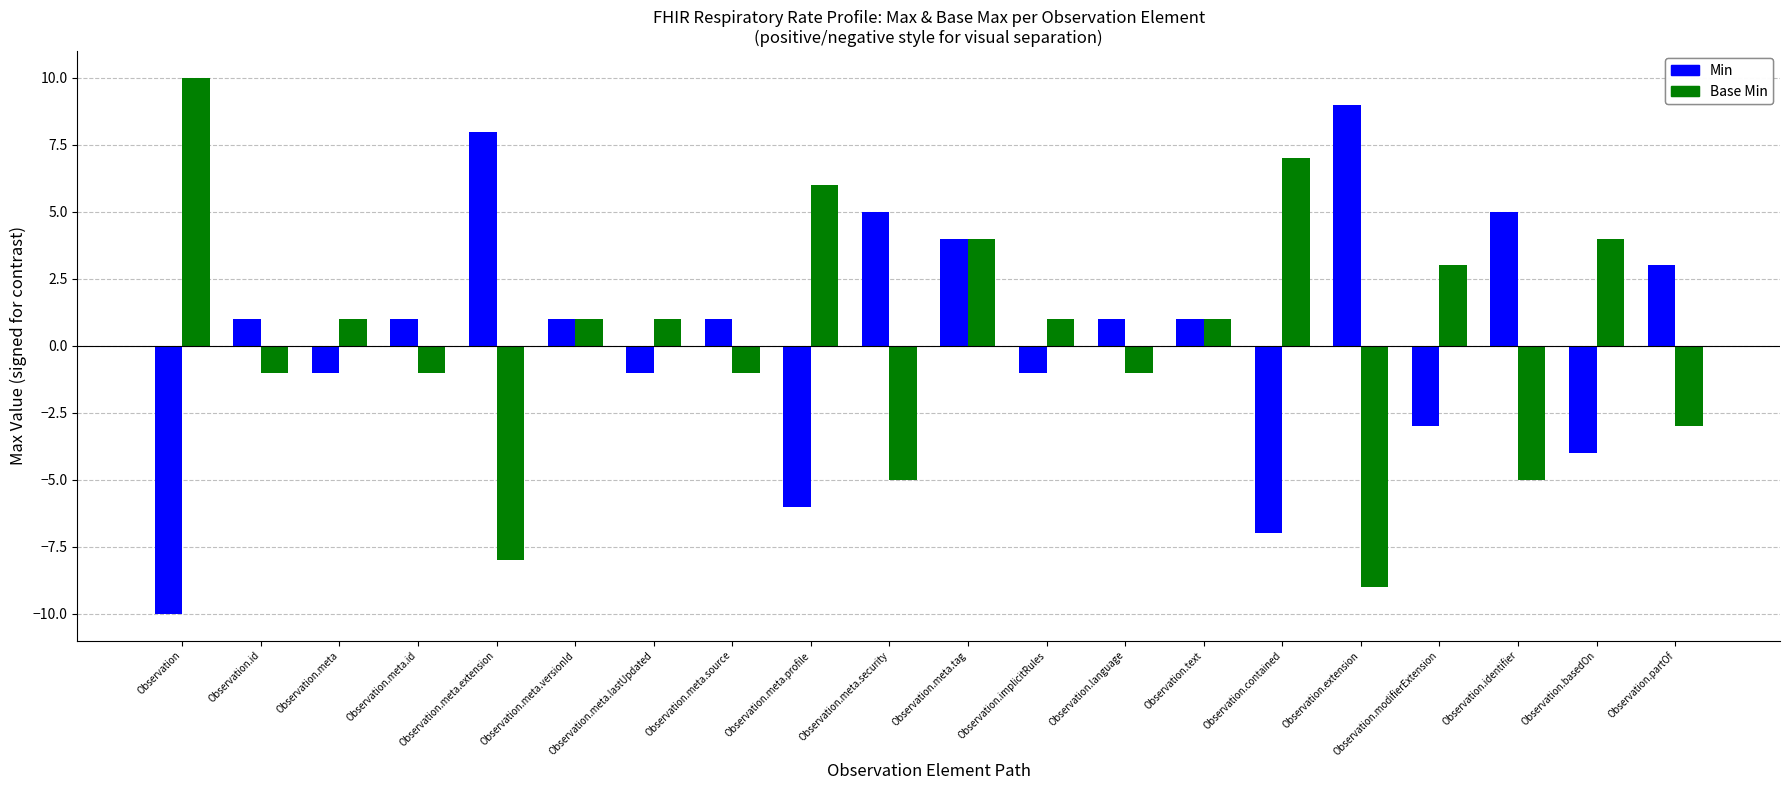

What is the difference between the highest and lowest values at Observation.modifierExtension?

6